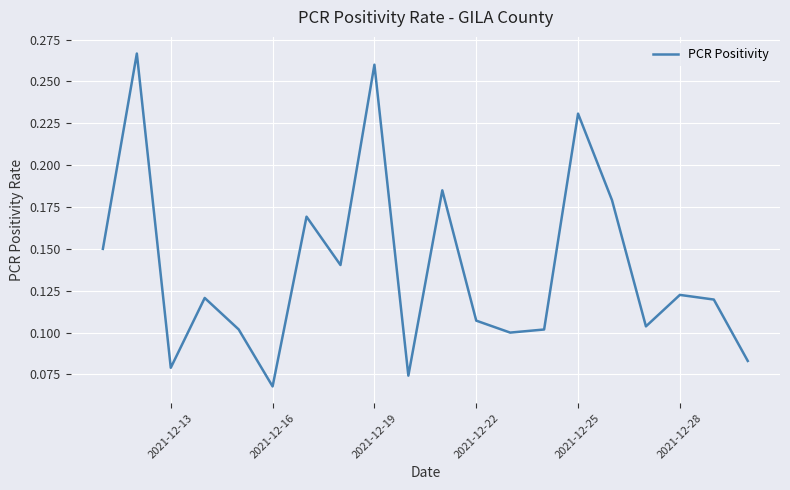

What is the value of the 1st point from the left?

0.1